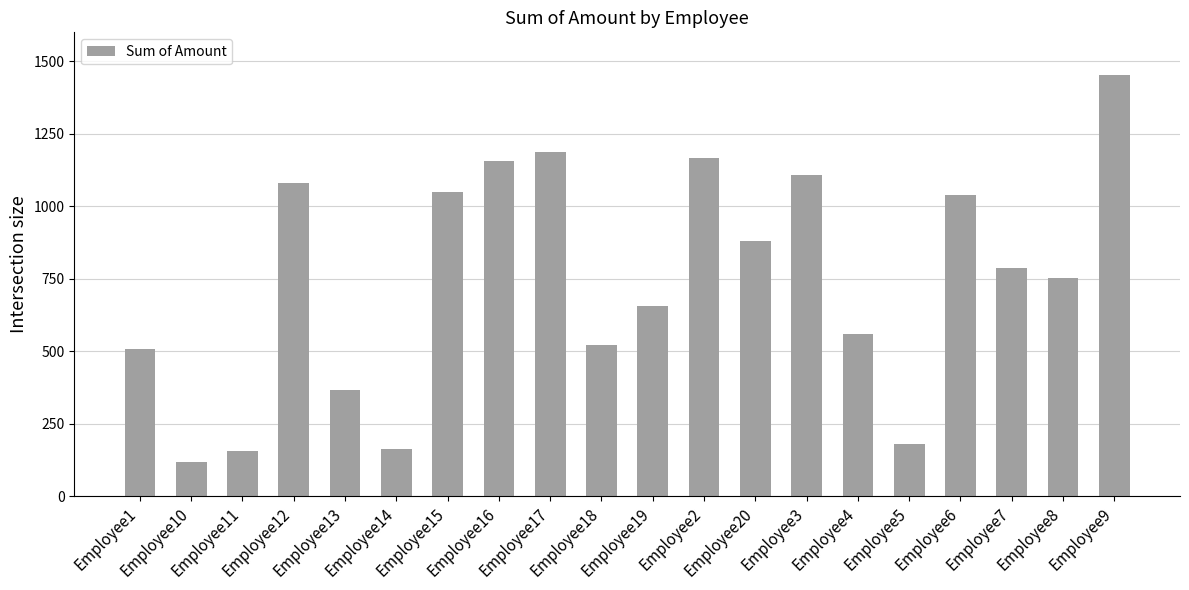

How many values are below 786?

10